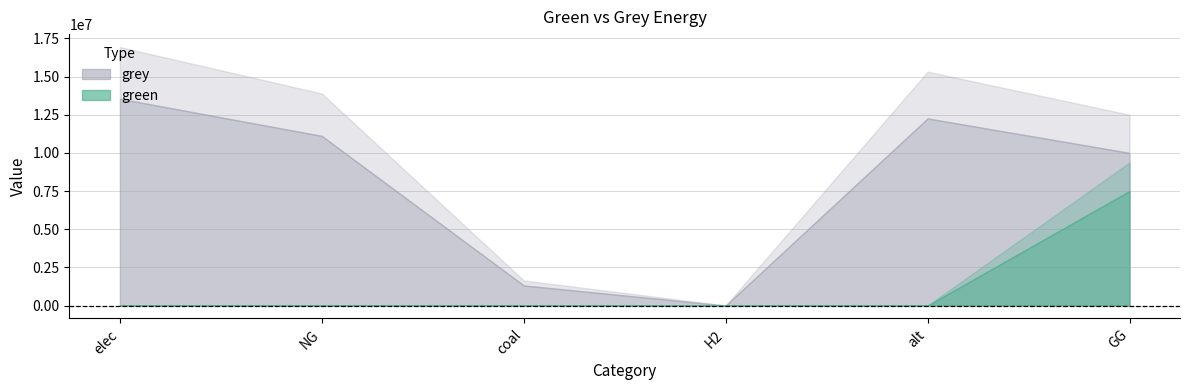

Which category has the lowest value in the grey series?

H2